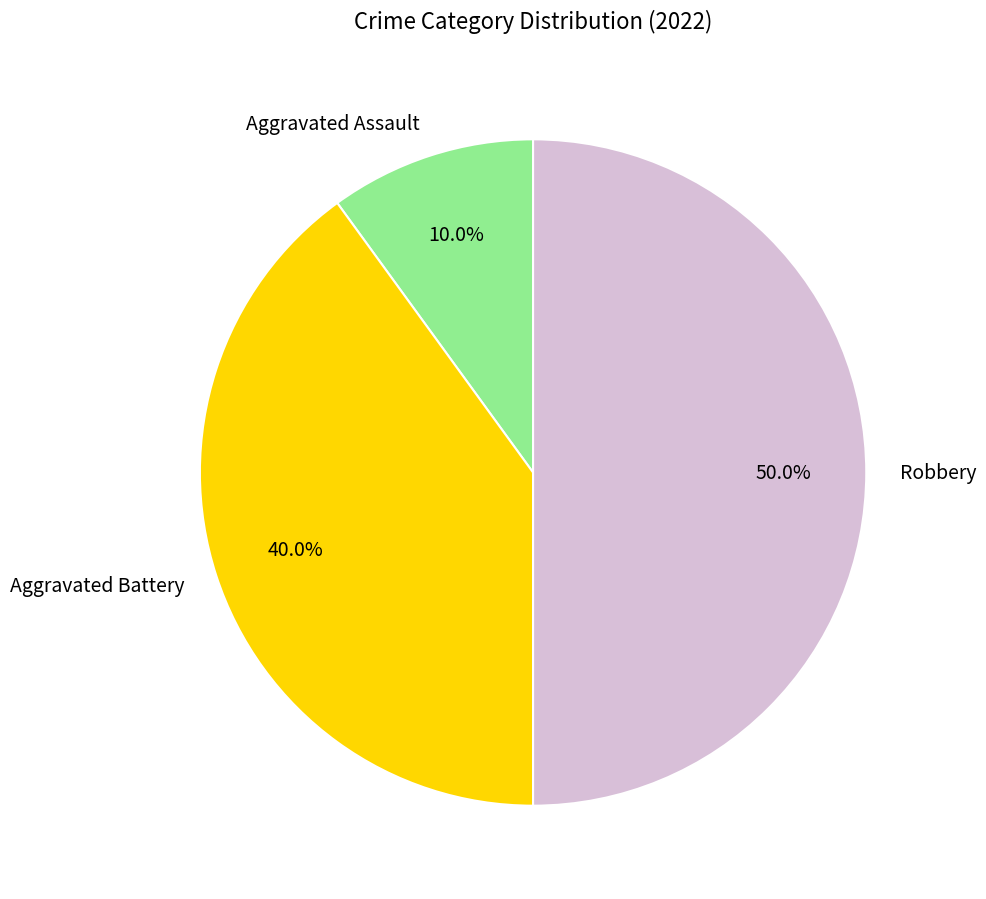

To the nearest percent, what portion does Aggravated Battery represent?

40%